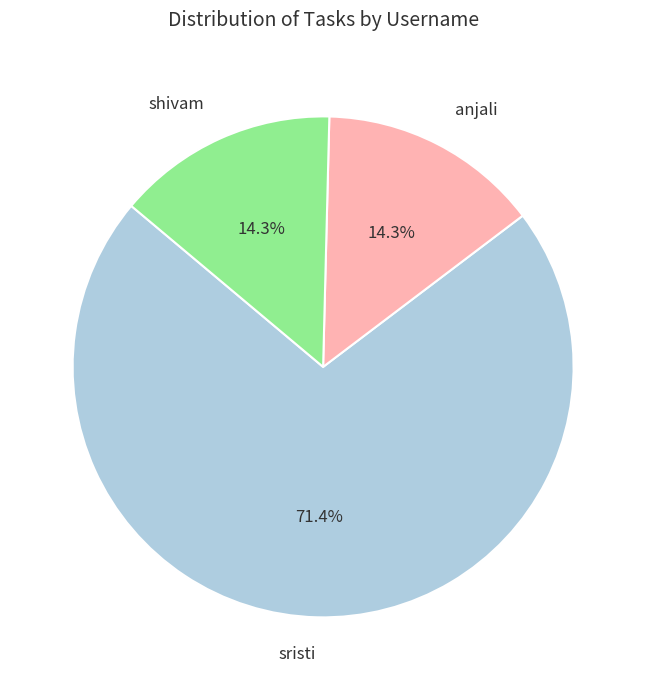

To the nearest percent, what is the average slice percentage?

33%